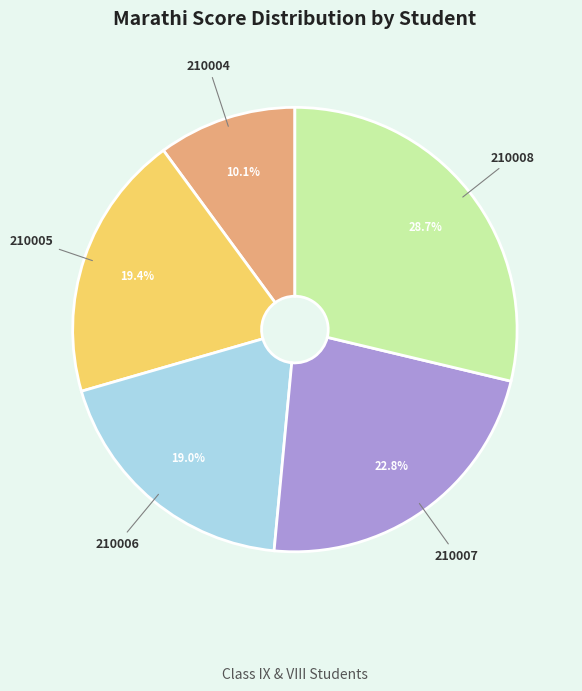

Is there any slice that represents more than half of the pie?

No